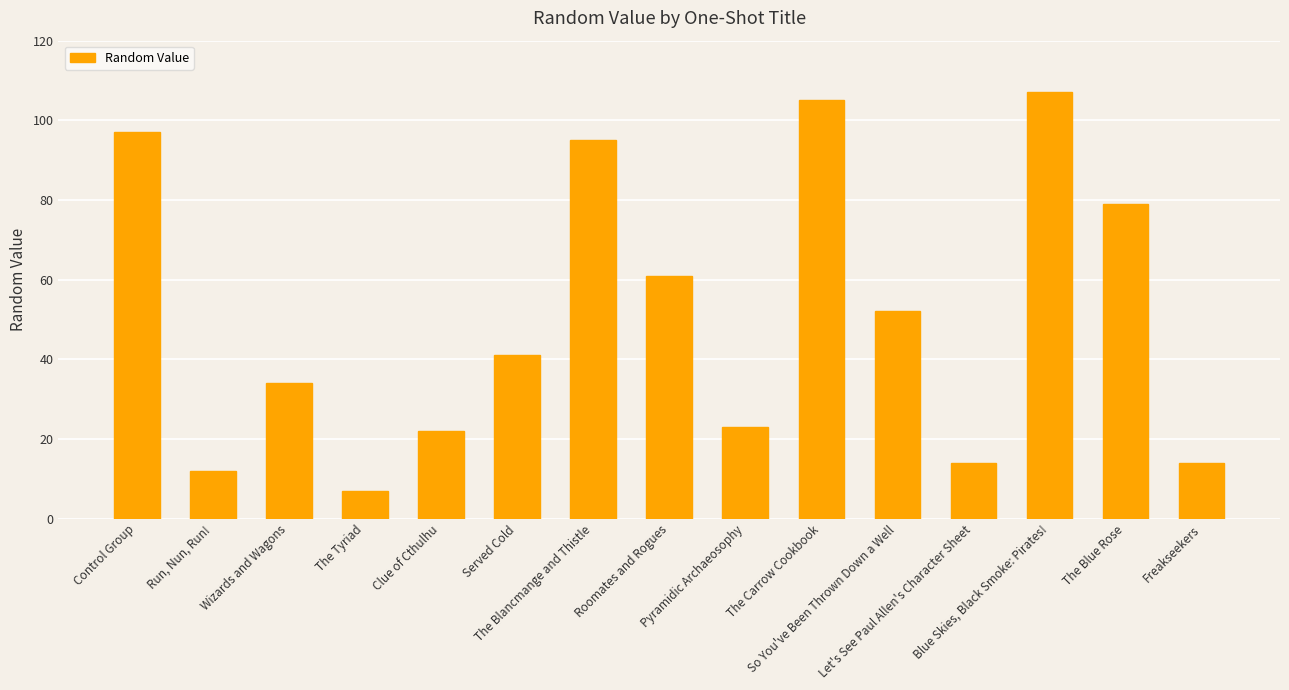

Which has a higher value, Clue of Cthulhu or Control Group?

Control Group